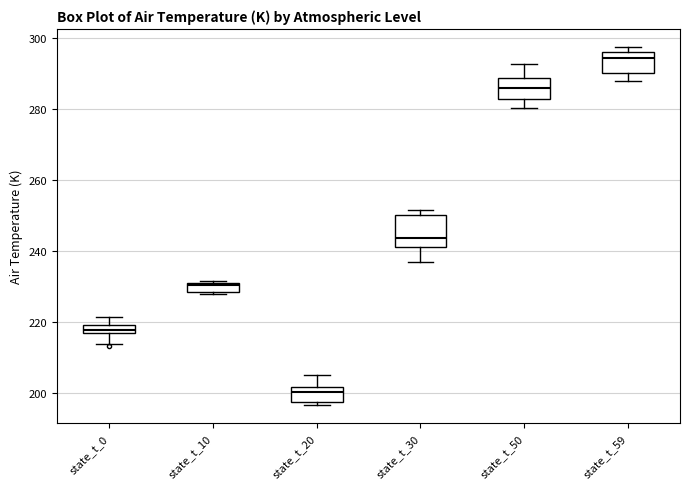

Which box is the tallest, from its lower edge to its upper edge?

state_t_30